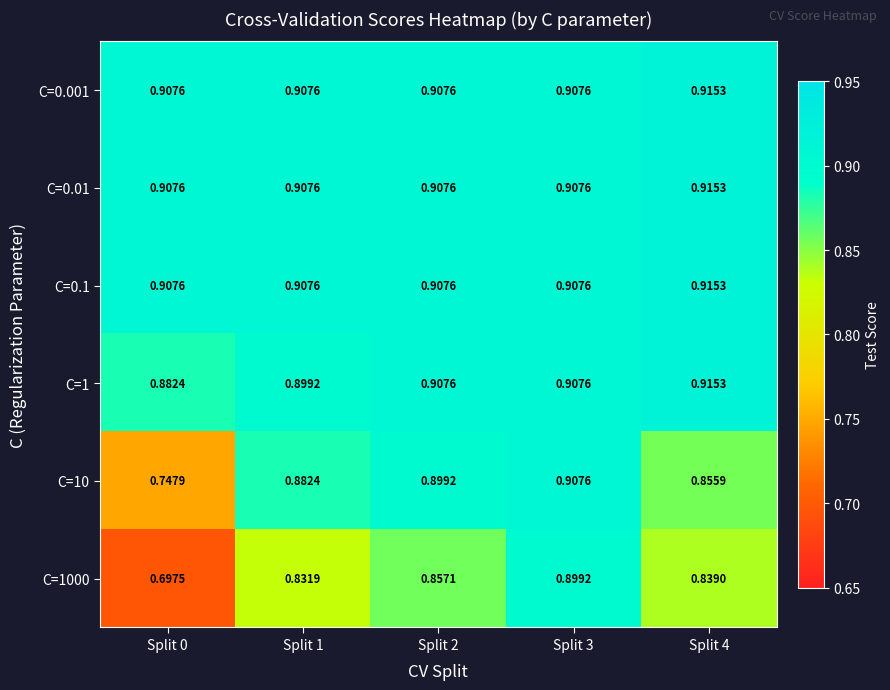

Is the value of C=0.1 at Split 4 greater than the value of C=1 at Split 3?

Yes